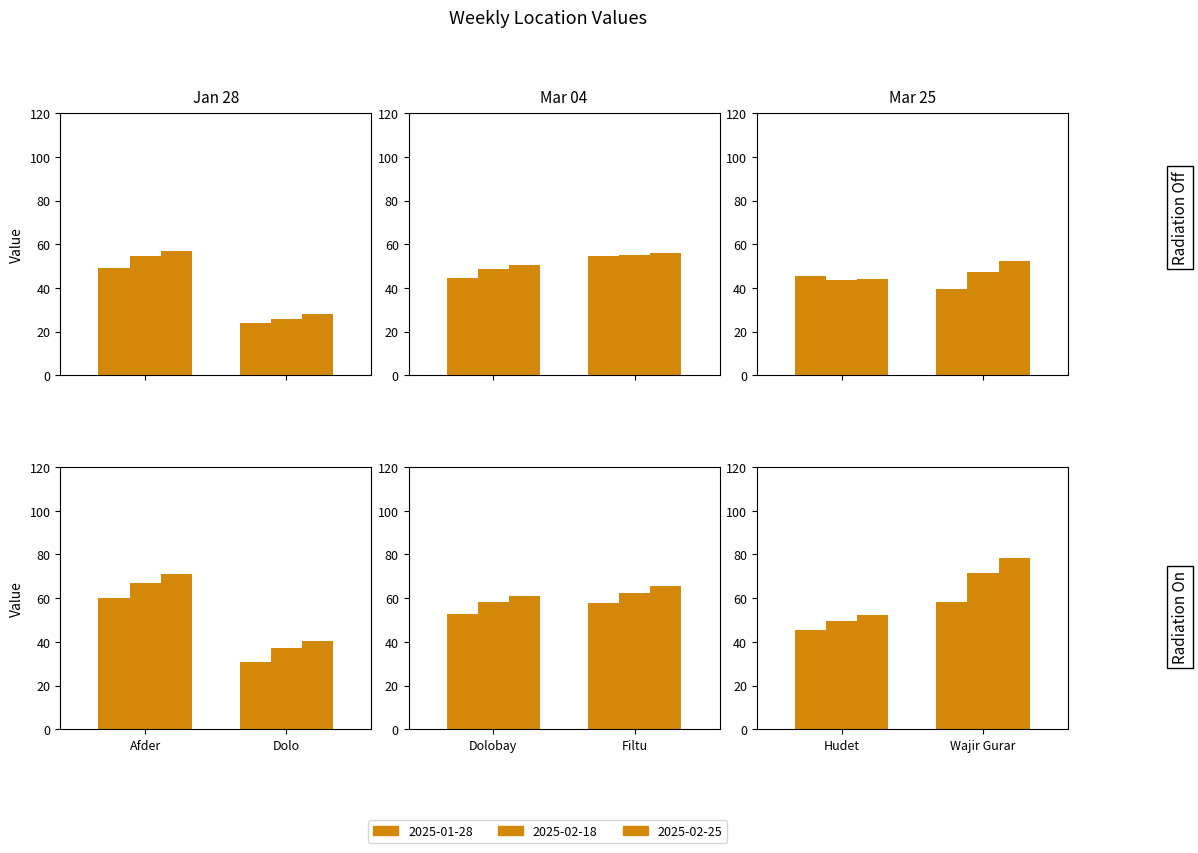

Read the 2025-01-28 value at Filtu.

54.5